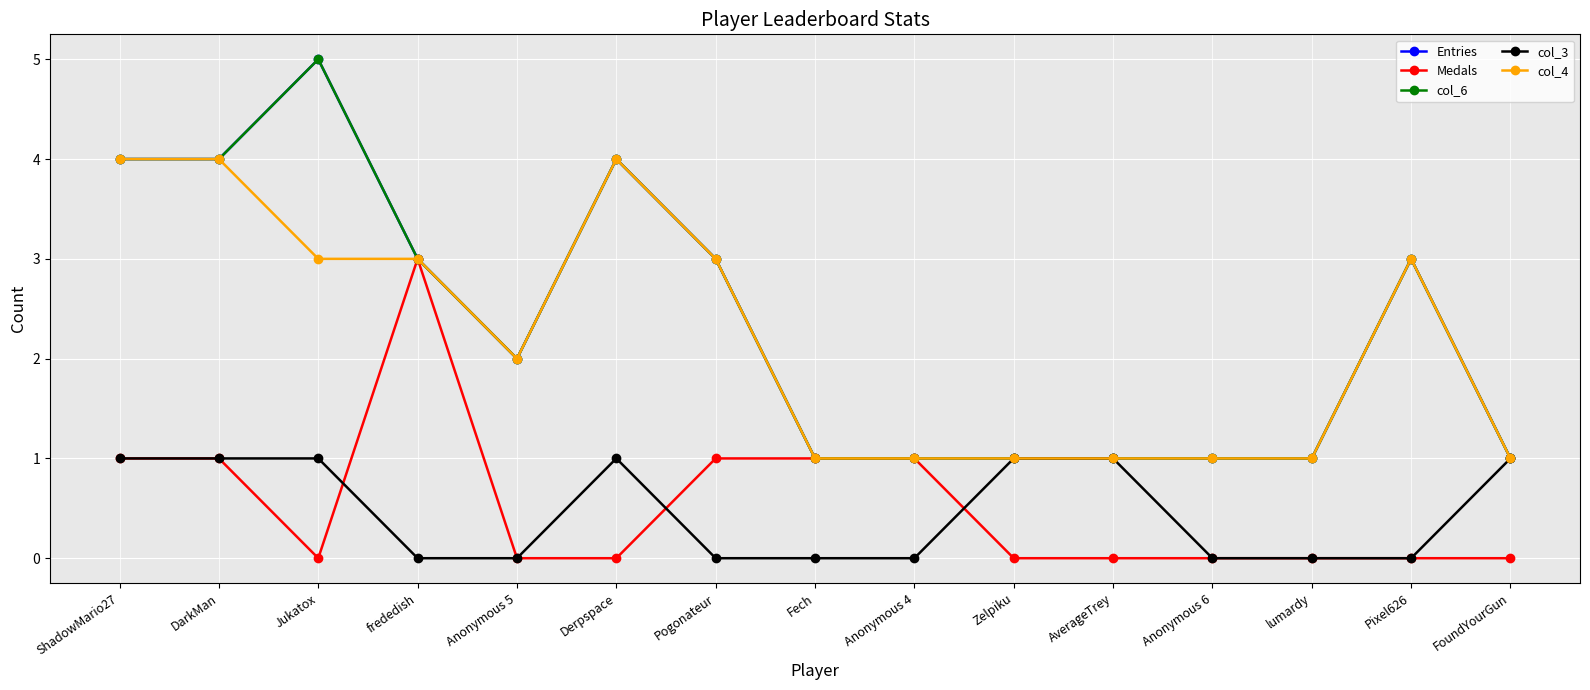

Where does the Entries series first go above 2?

ShadowMario27